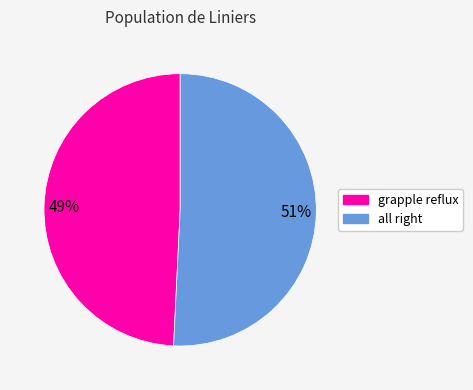

How many slices are in this pie chart?

2